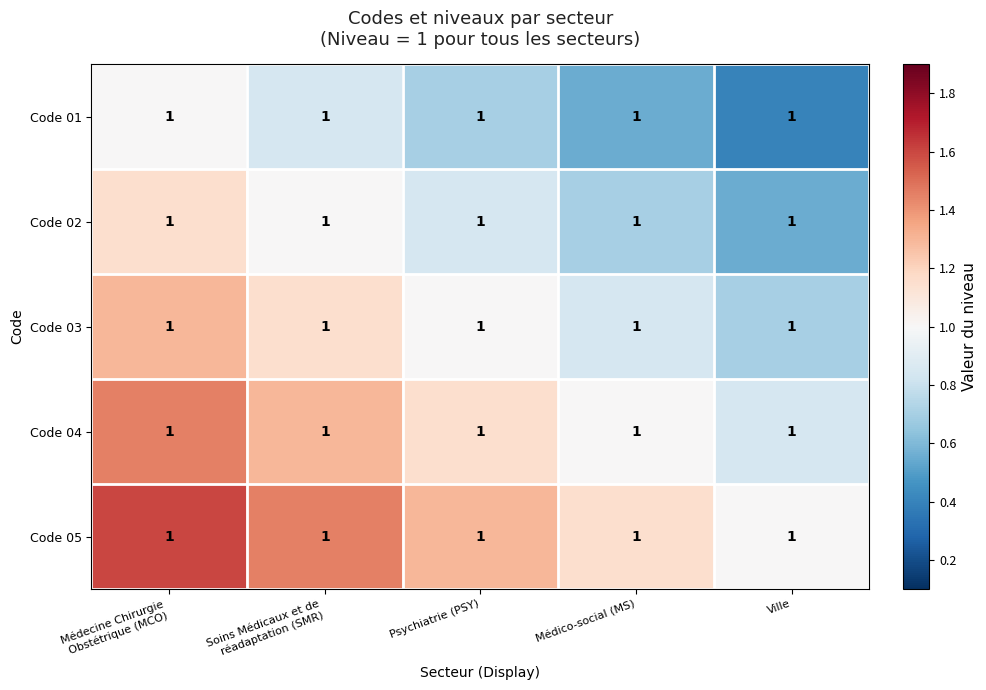

Reading left to right, what are all the values shown in this chart?

Code 01: Médecine Chirurgie
Obstétrique (MCO)=1.0	Soins Médicaux et de
réadaptation (SMR)=1.0	Psychiatrie (PSY)=1.0	Médico-social (MS)=1.0	Ville=1.0
Code 02: Médecine Chirurgie
Obstétrique (MCO)=1.0	Soins Médicaux et de
réadaptation (SMR)=1.0	Psychiatrie (PSY)=1.0	Médico-social (MS)=1.0	Ville=1.0
Code 03: Médecine Chirurgie
Obstétrique (MCO)=1.0	Soins Médicaux et de
réadaptation (SMR)=1.0	Psychiatrie (PSY)=1.0	Médico-social (MS)=1.0	Ville=1.0
Code 04: Médecine Chirurgie
Obstétrique (MCO)=1.0	Soins Médicaux et de
réadaptation (SMR)=1.0	Psychiatrie (PSY)=1.0	Médico-social (MS)=1.0	Ville=1.0
Code 05: Médecine Chirurgie
Obstétrique (MCO)=1.0	Soins Médicaux et de
réadaptation (SMR)=1.0	Psychiatrie (PSY)=1.0	Médico-social (MS)=1.0	Ville=1.0